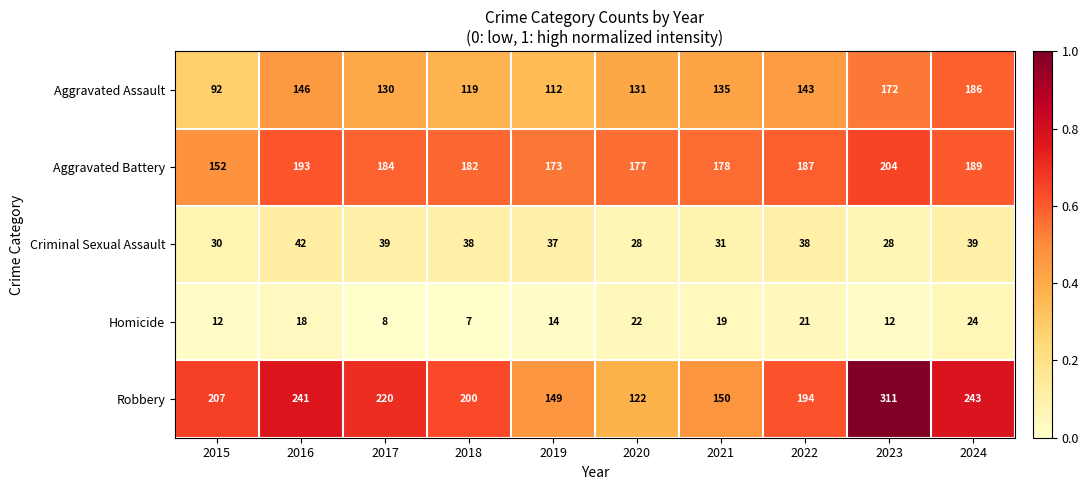

The value of Robbery at 2022 is 261. True or false?

False